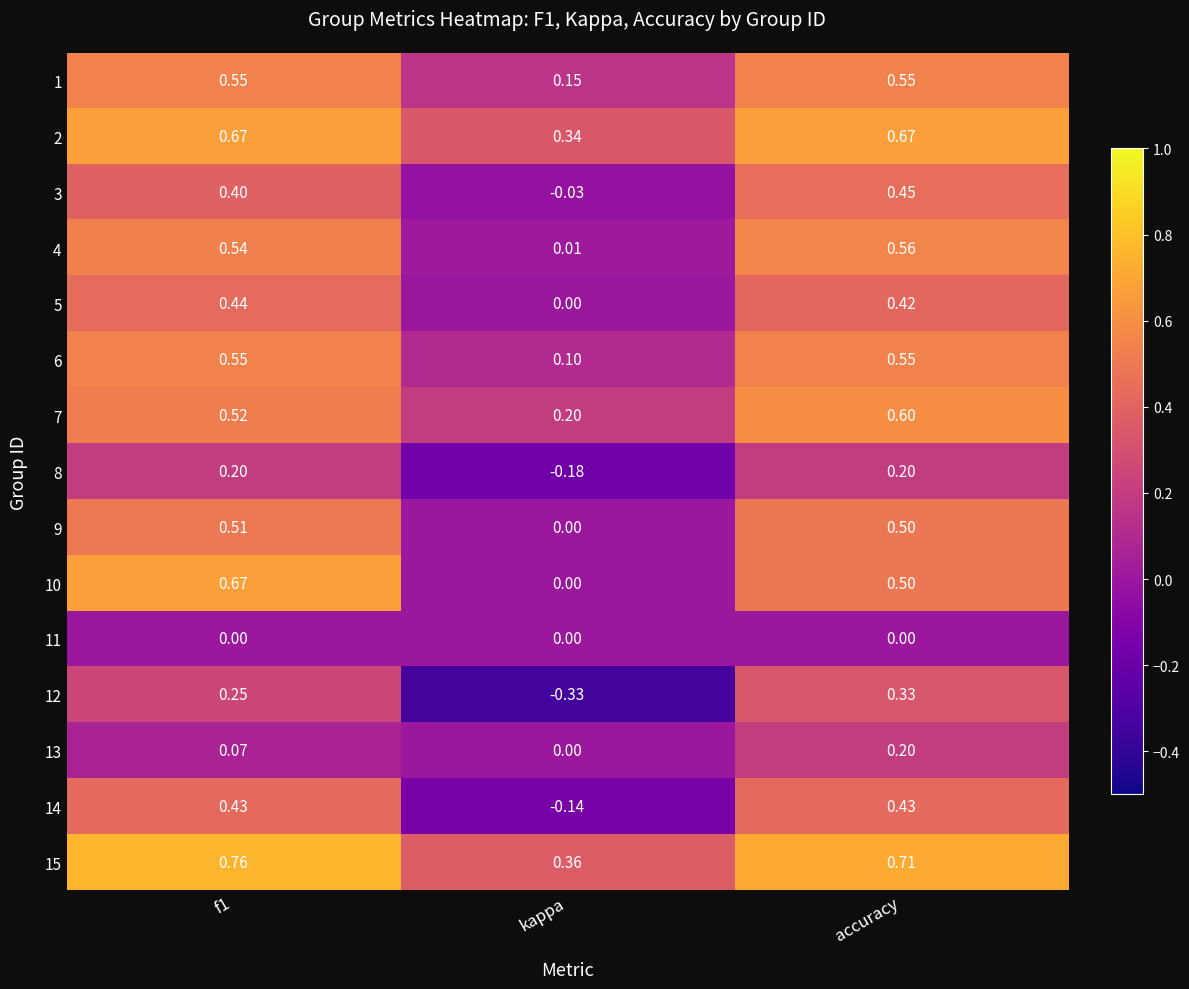

At which label is 4 closest to 0?

kappa